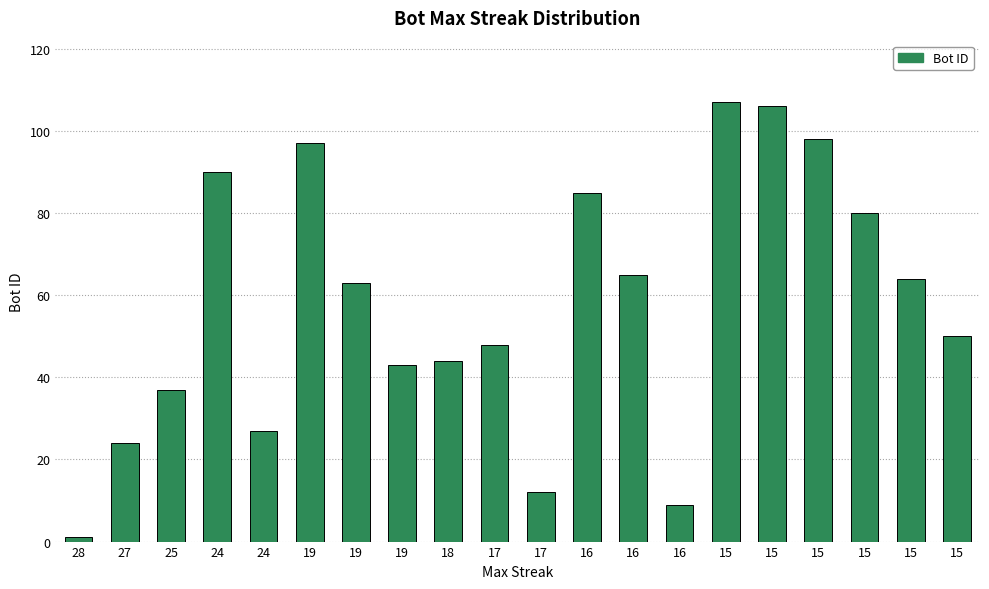

Does the chart contain any negative values?

No